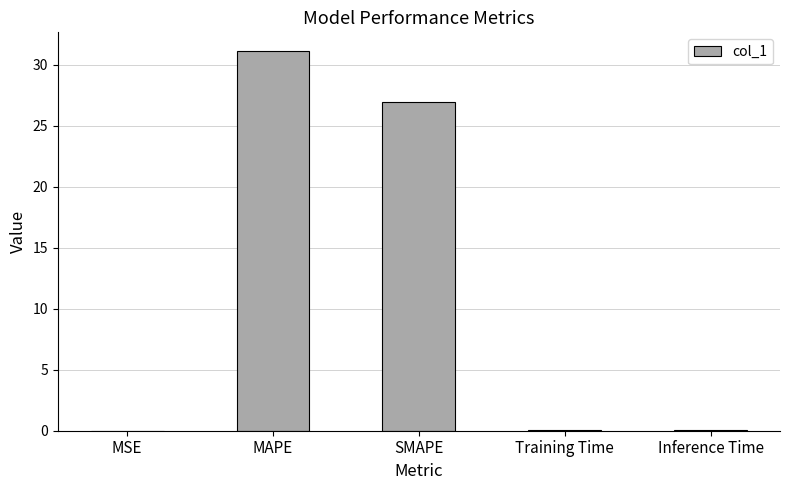

Which has a higher value, Training Time or MAPE?

MAPE